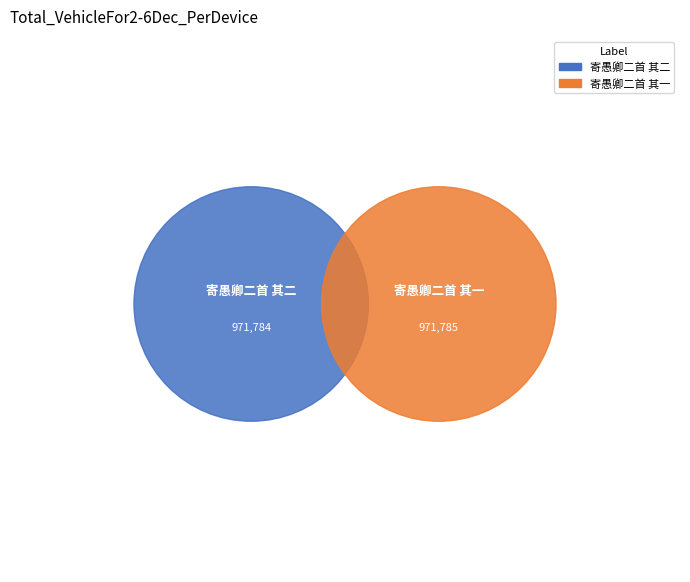

What percentage is the 寄愚卿二首 其二 slice, to the nearest percent?

50%